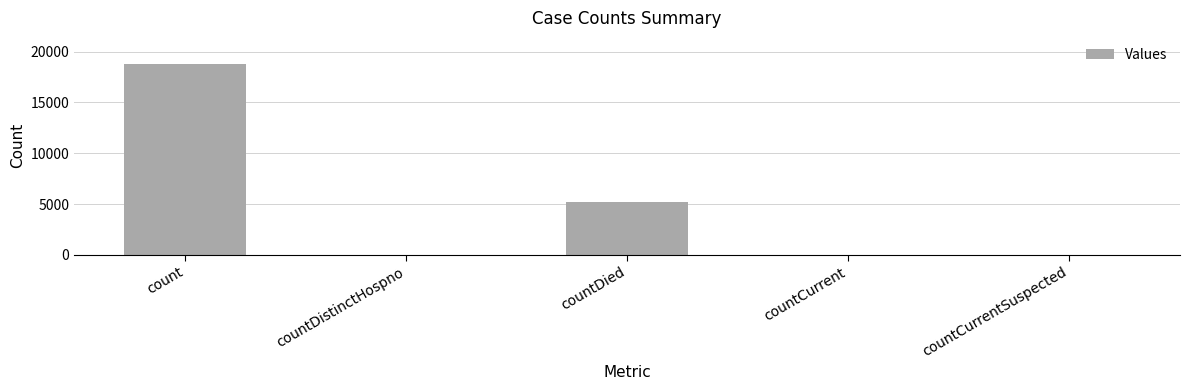

What is the ratio of the value at countDied to the value at count?

0.3